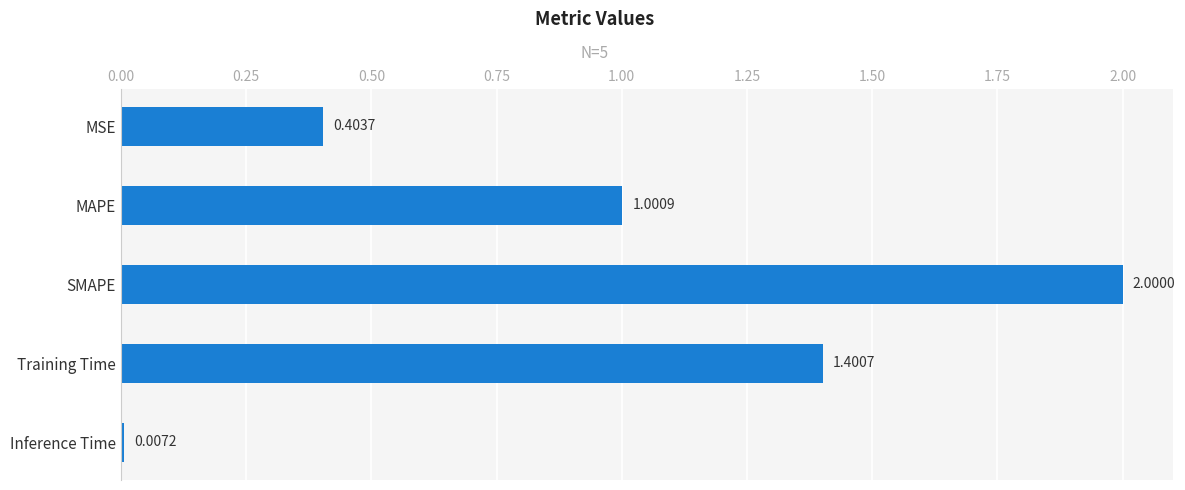

At which label is the value closest to 1?

MAPE